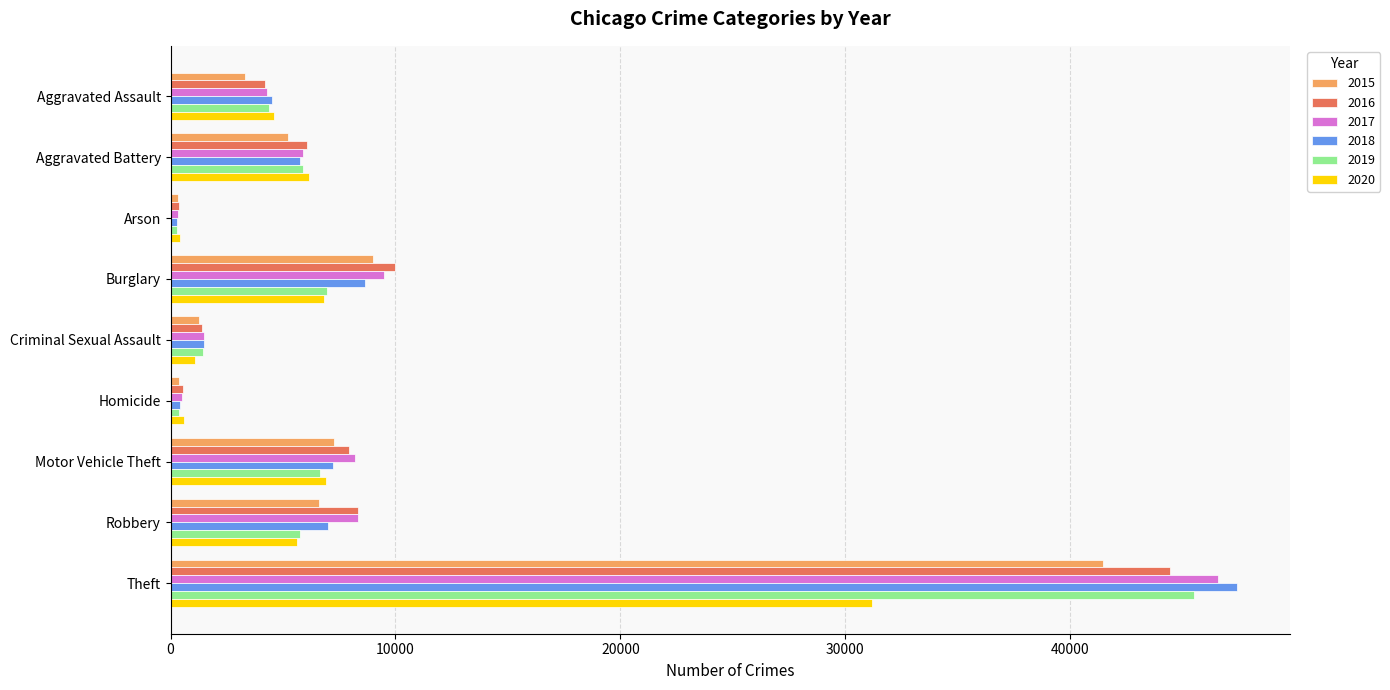

What is the sum of all 2015 values?

74801